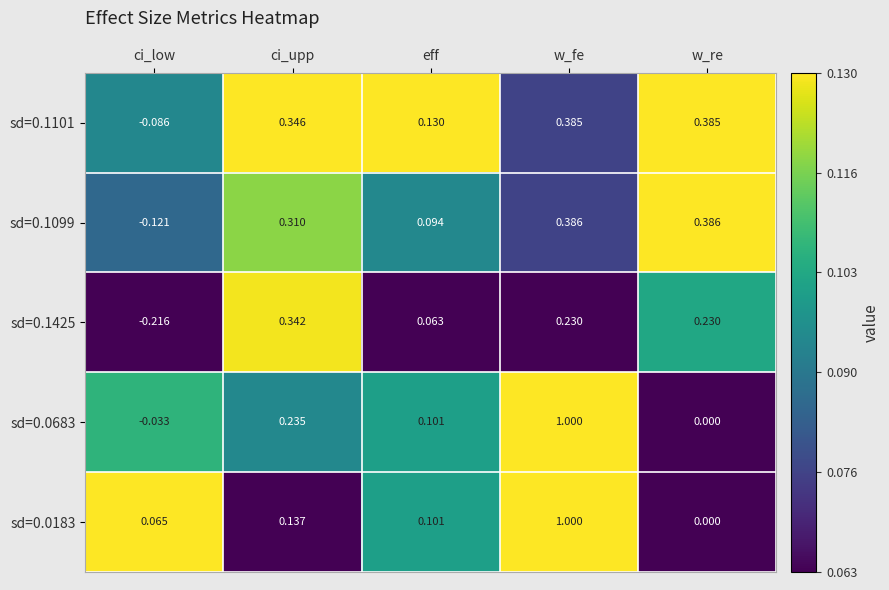

At which category is the sum across all series the highest?

w_fe